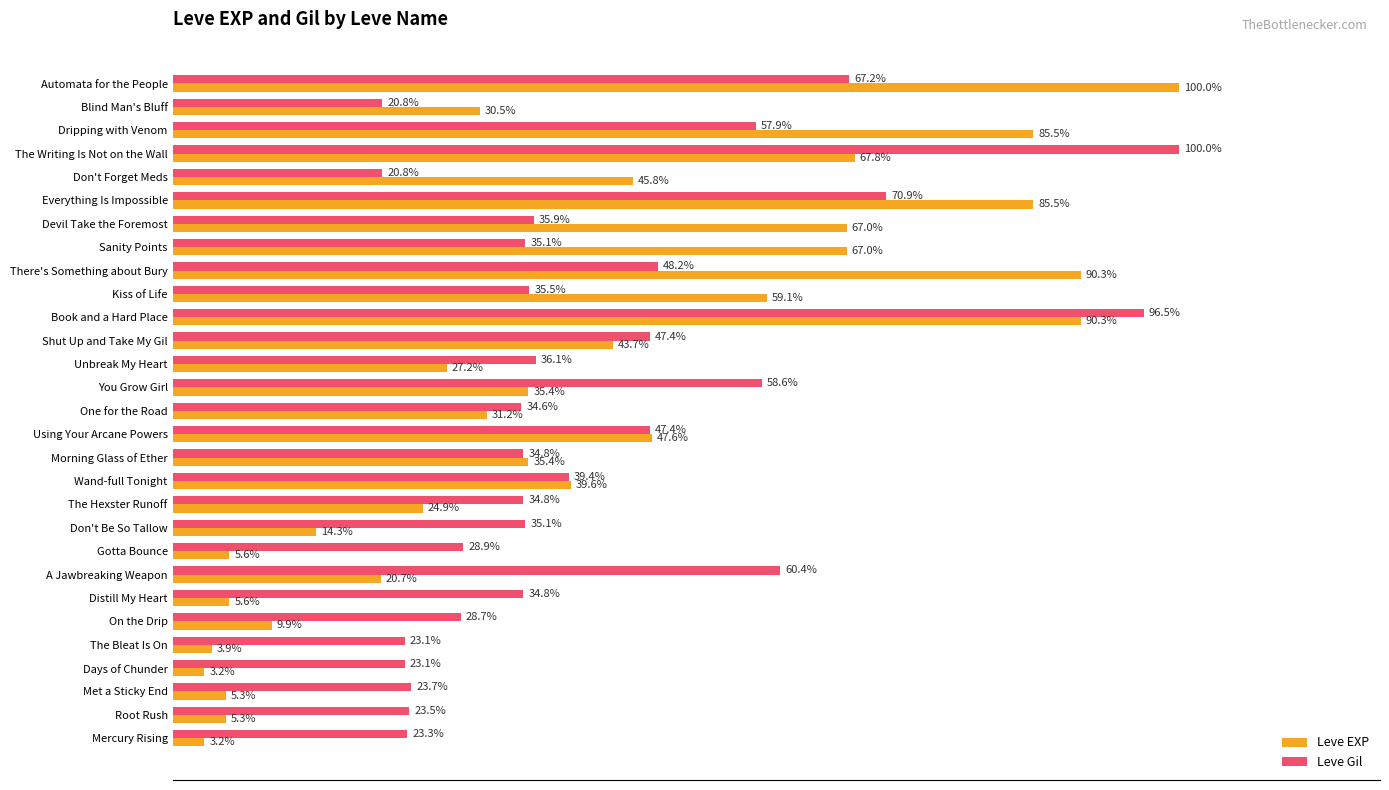

At which label is Leve Gil closest to 60?

A Jawbreaking Weapon